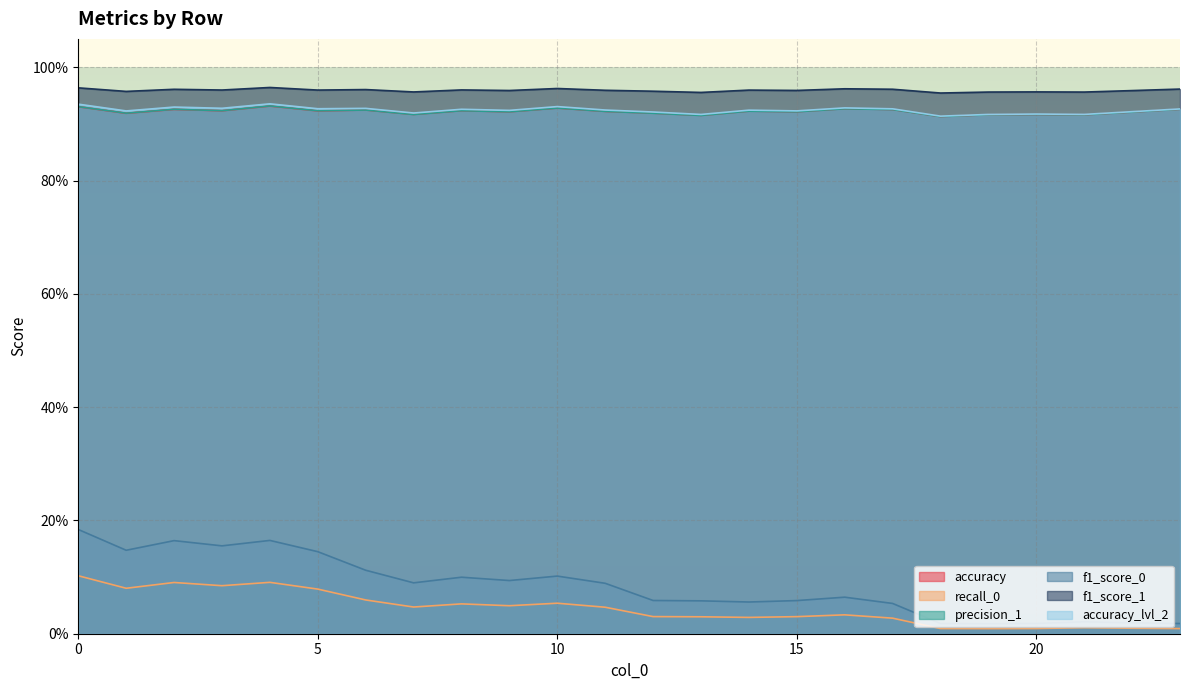

True or false: recall_0 and f1_score_1 cross at least once.

False